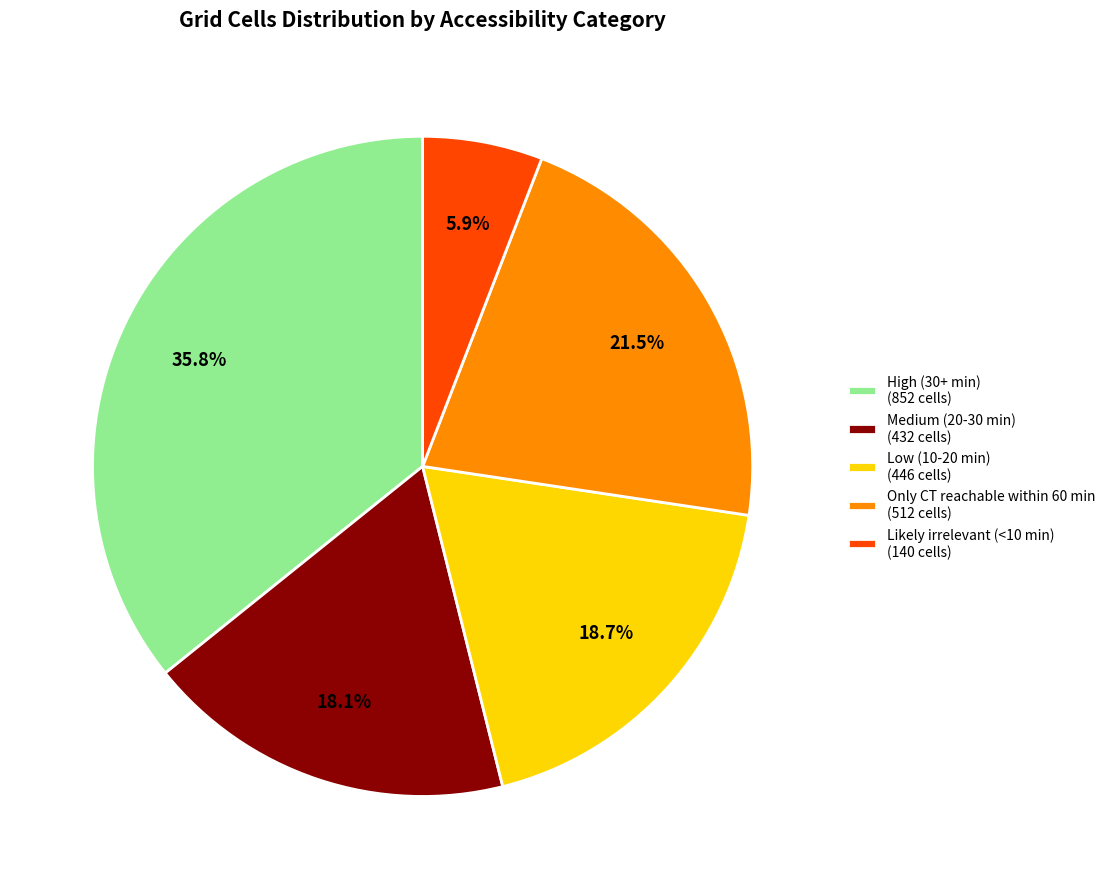

What is the smallest slice in the pie chart?

Likely irrelevant (<10 min)